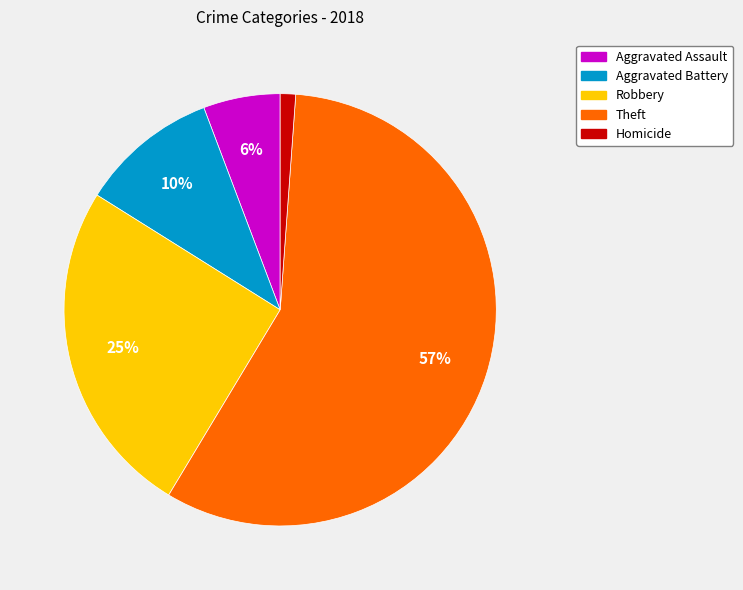

Is the sum of Robbery and Homicide greater than half?

No